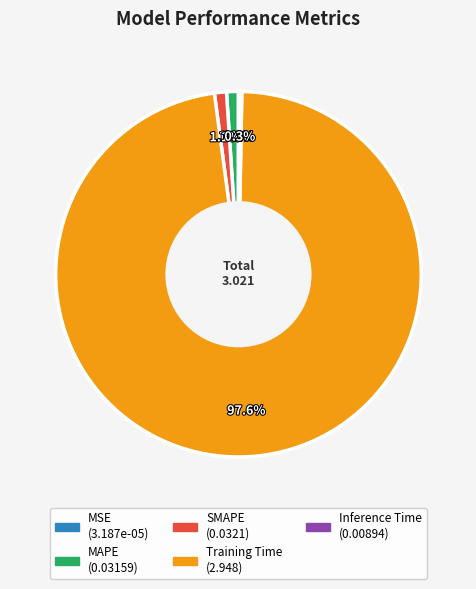

What percentage is NOT represented by SMAPE?

98.9%